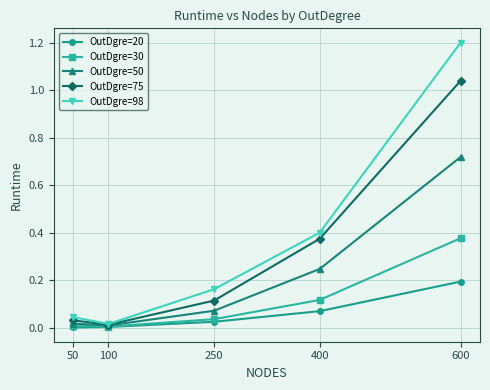

Is the value of OutDgre=30 at 250 greater than the value of OutDgre=75 at 600?

No